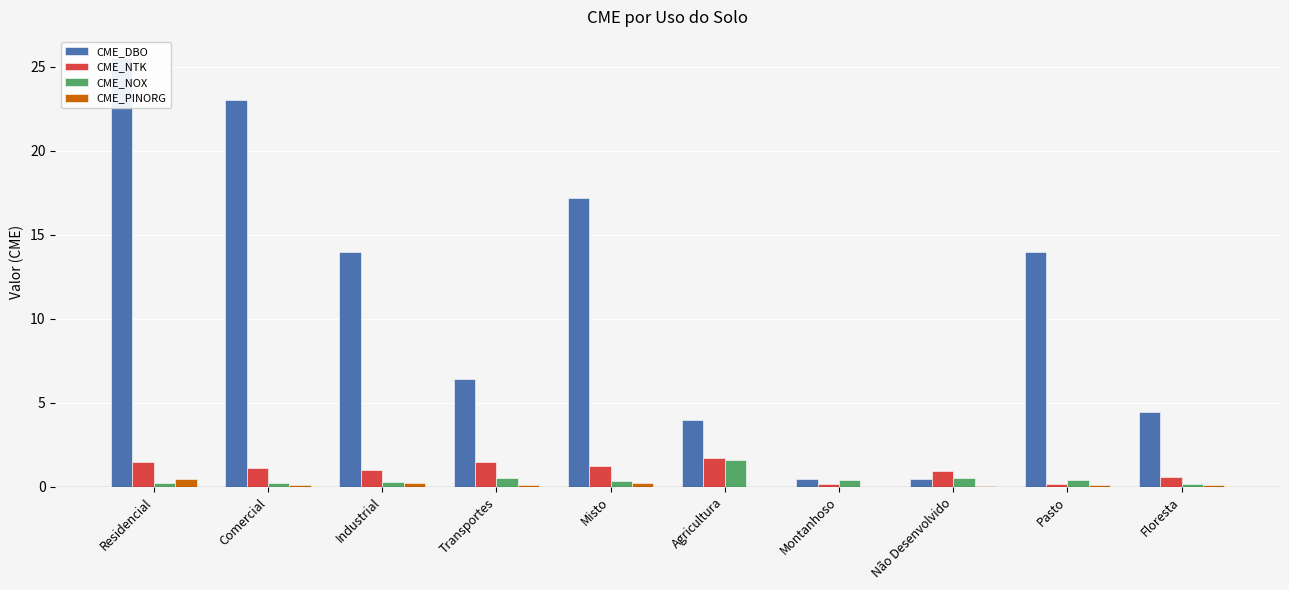

What are all the series names shown in the legend?

CME_DBO, CME_NTK, CME_NOX, CME_PINORG